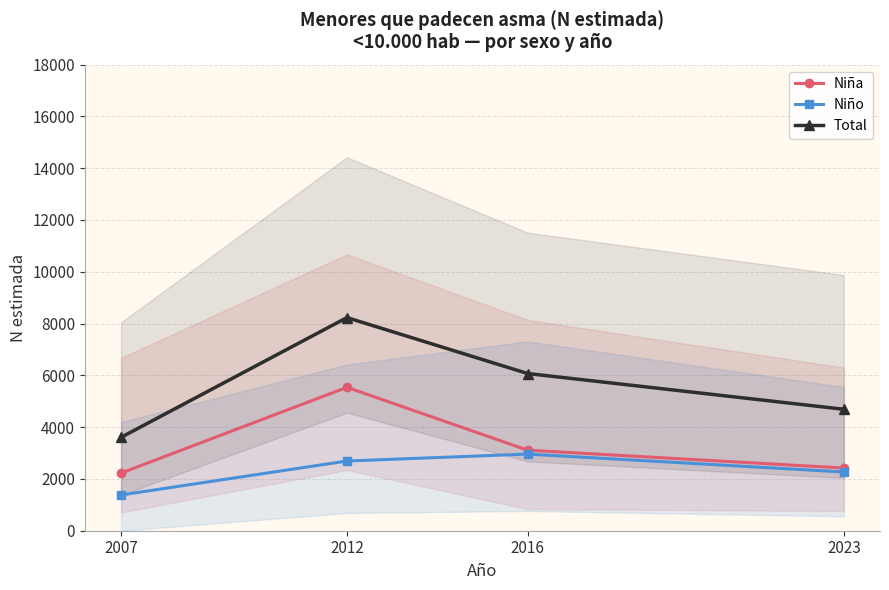

What is the value of the Niña point at the 1st from the left?

2226